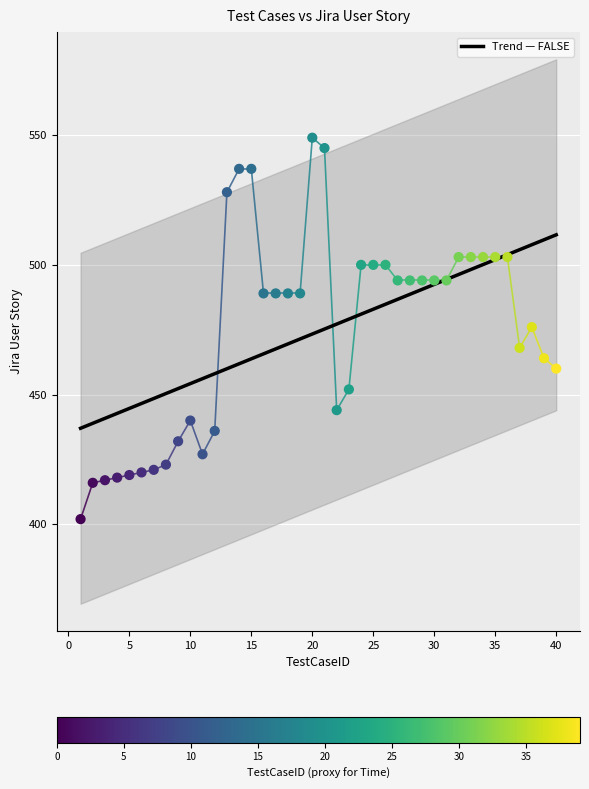

Approximately how many times larger is the value at 31 compared to 12?

1.1